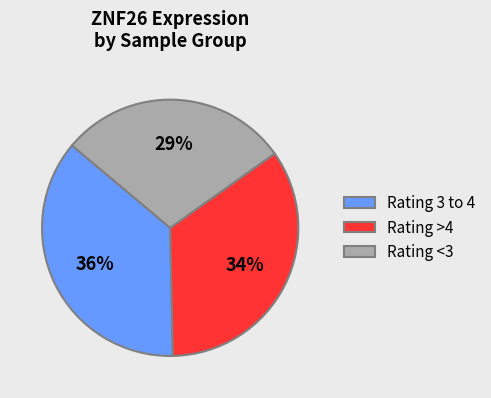

Rank the categories by value from highest to lowest.

Rating 3 to 4, Rating >4, Rating <3